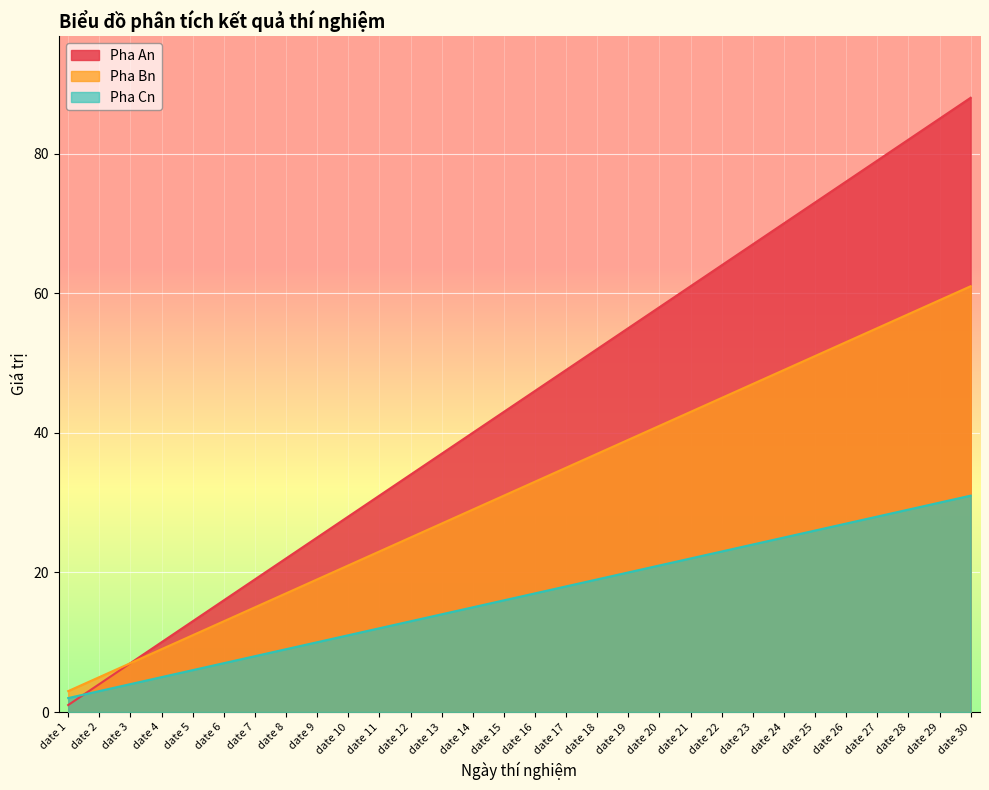

What is the spread (max minus min) of values at date 30?

57